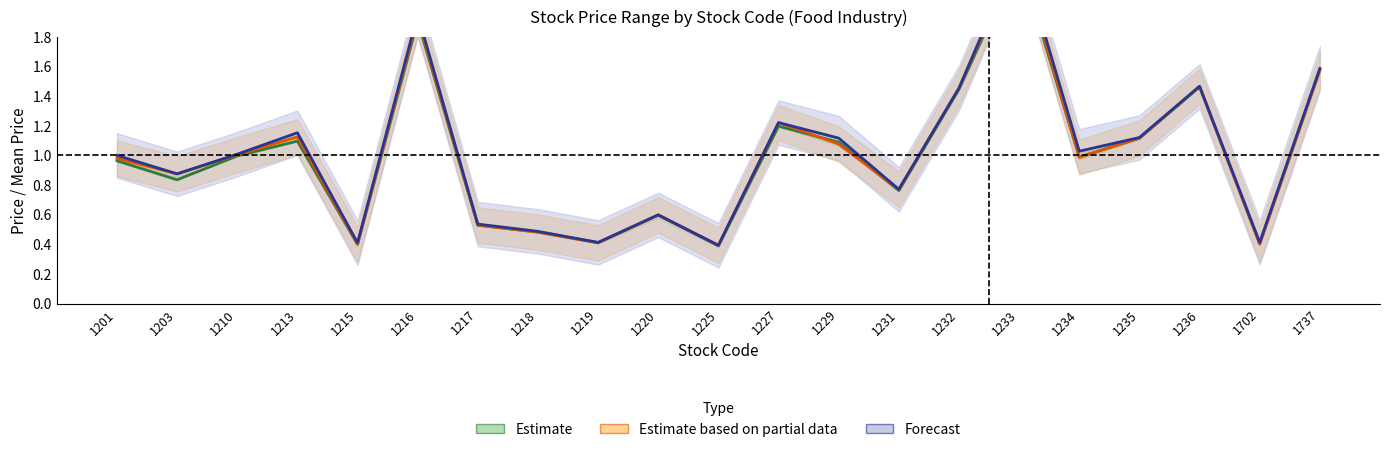

List the series in order of their peak value, lowest first.

Estimate (Close Price / mean), Estimate based on partial data (Open Price / mean), Forecast (High Price / mean)